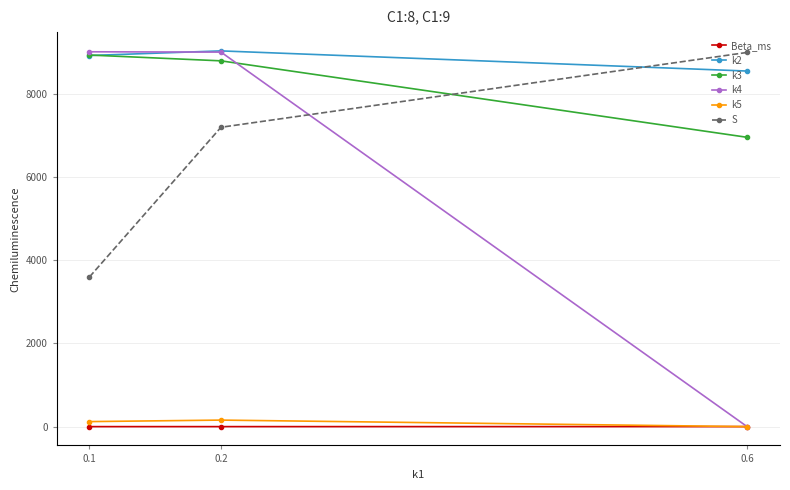

What is the greatest value displayed?

9037.0